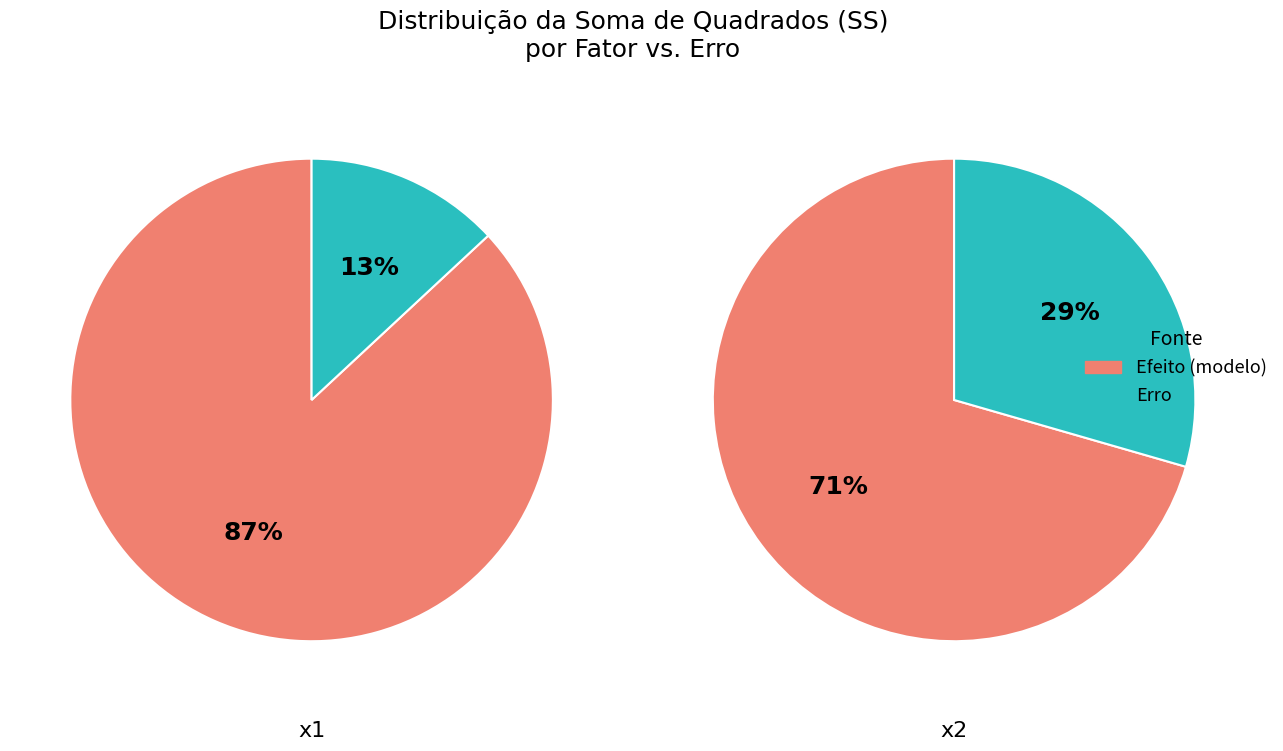

To the nearest percent, what is the combined percentage of 2 and 0?

100%